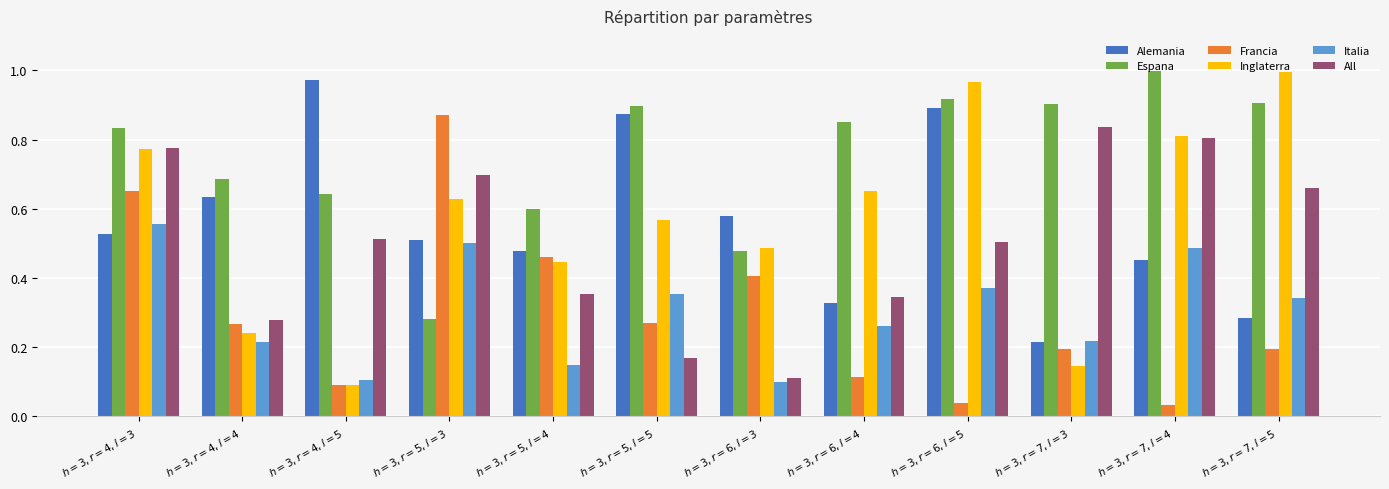

At how many categories does at least one series exceed 0?

12